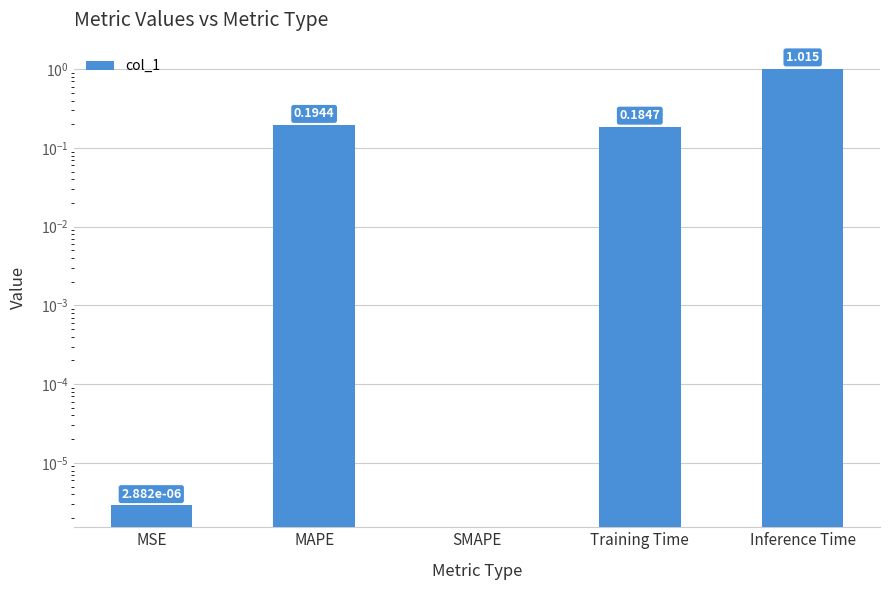

How many distinct data groups are displayed?

1